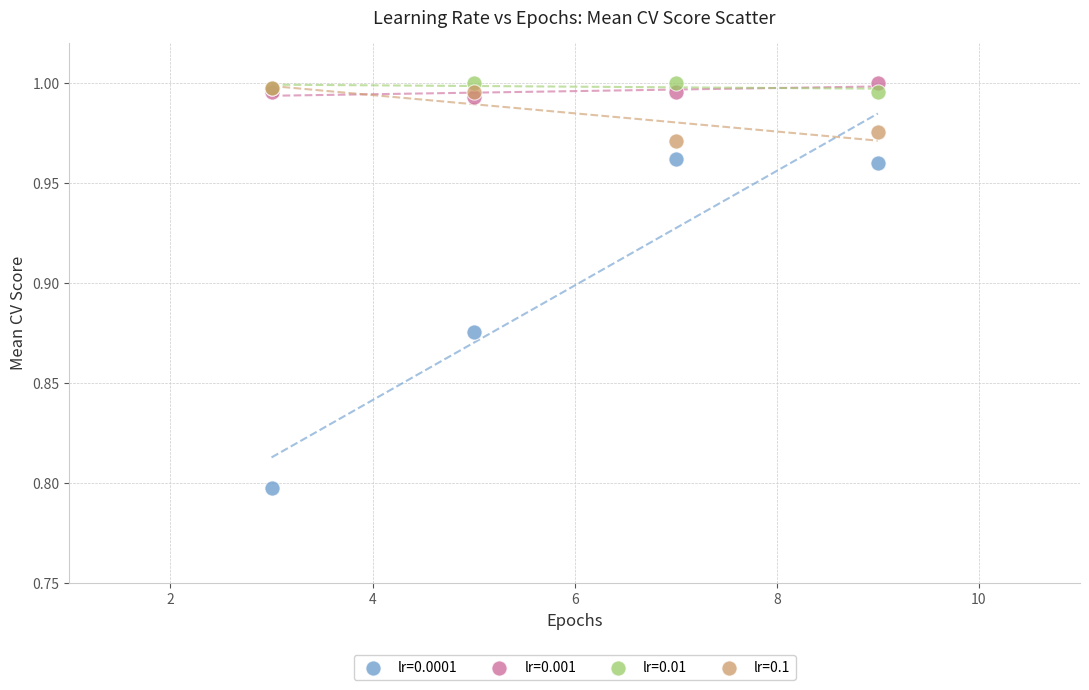

What are all the series names shown in the legend?

lr=0.0001, lr=0.001, lr=0.01, lr=0.1